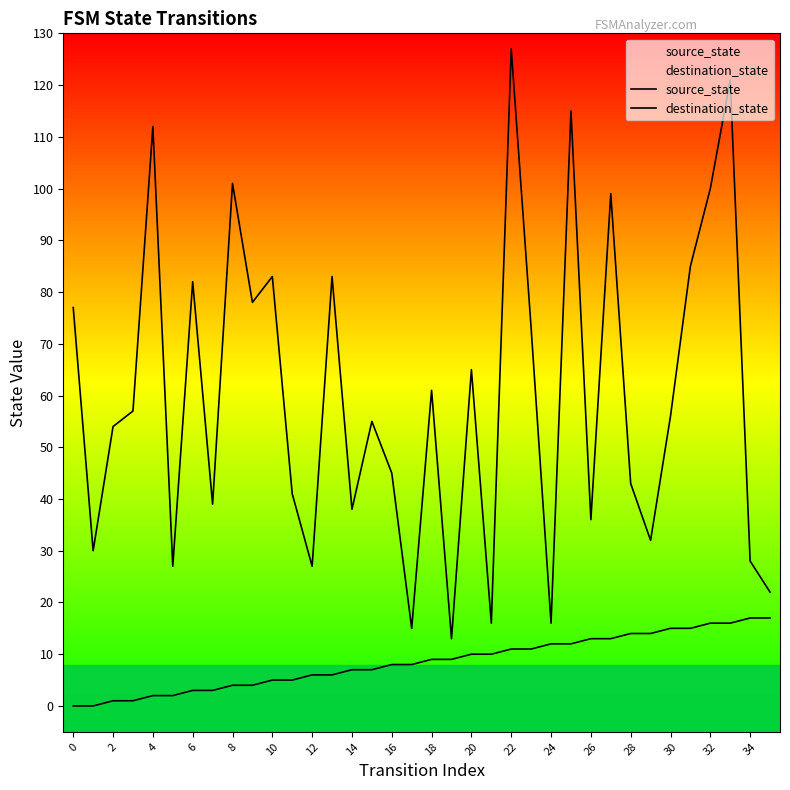

Which series has the largest range (max minus min)?

destination_state